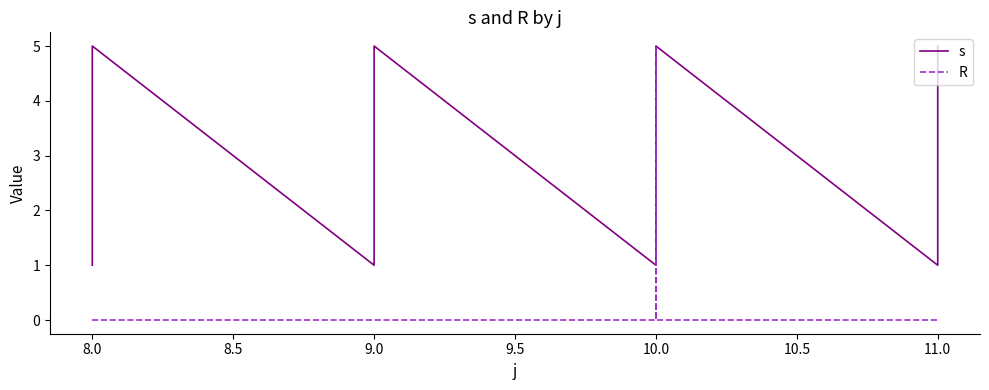

Count the R values in the range 0 to 1.

19